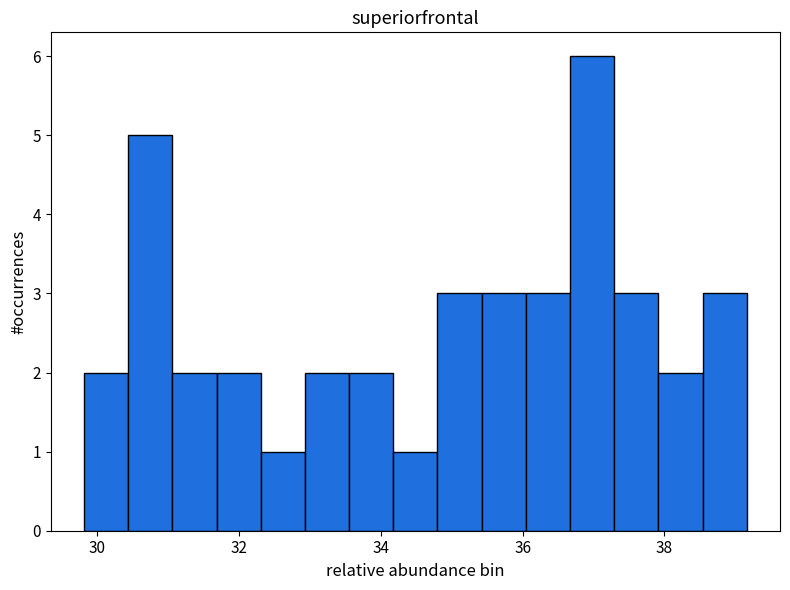

Read against the x-axis, roughly where is the centre of the tallest bar?

37.0